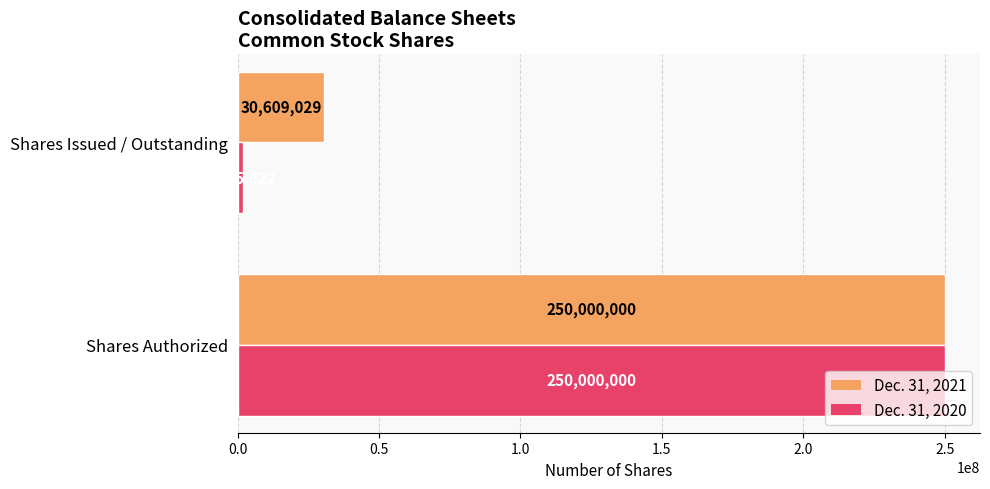

List the series in order of their overall mean, lowest first.

Dec. 31, 2020, Dec. 31, 2021